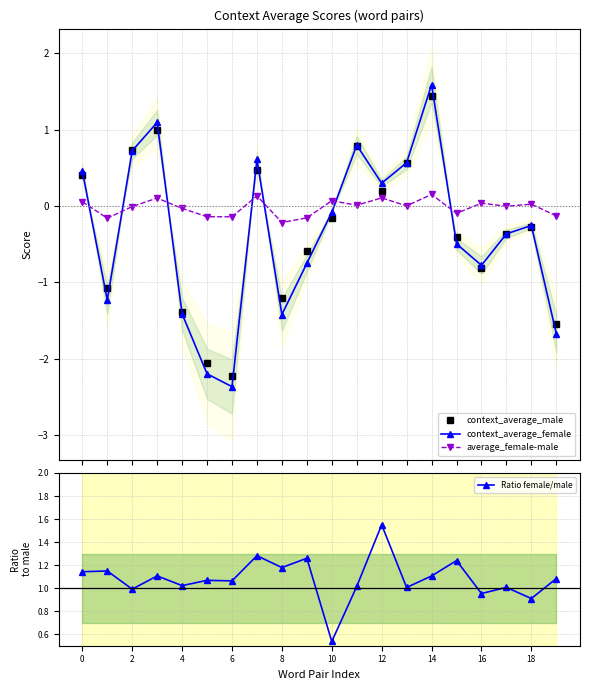

What is the maximum value shown in the chart?

1.6